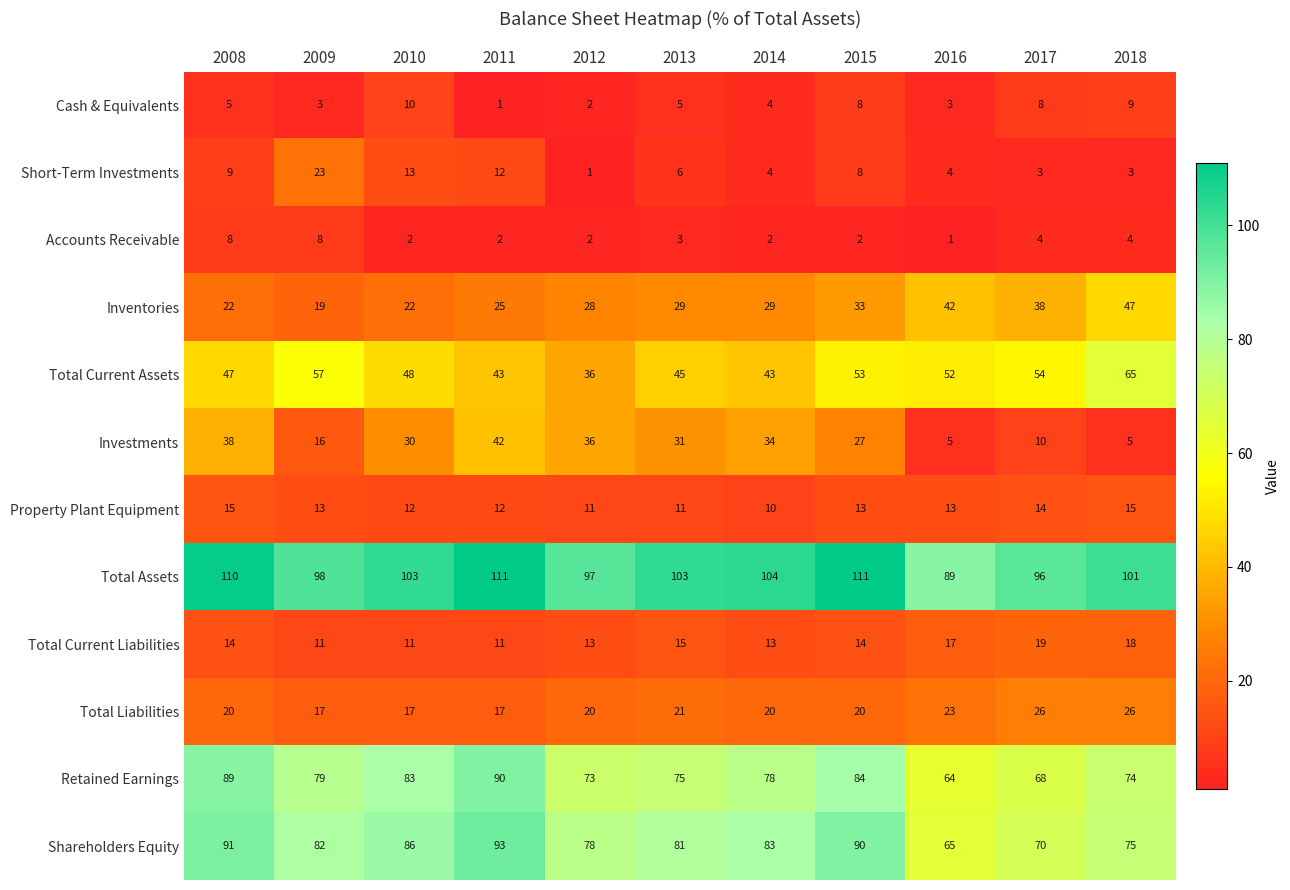

How many values in the Inventories series are below 29?

5